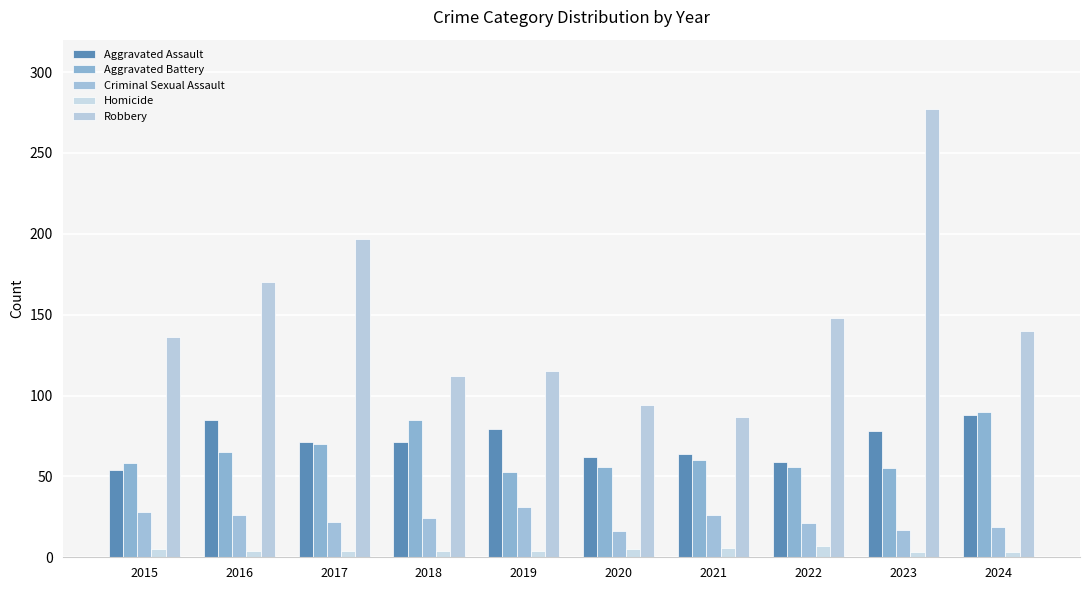

How many bars are there in total?

50